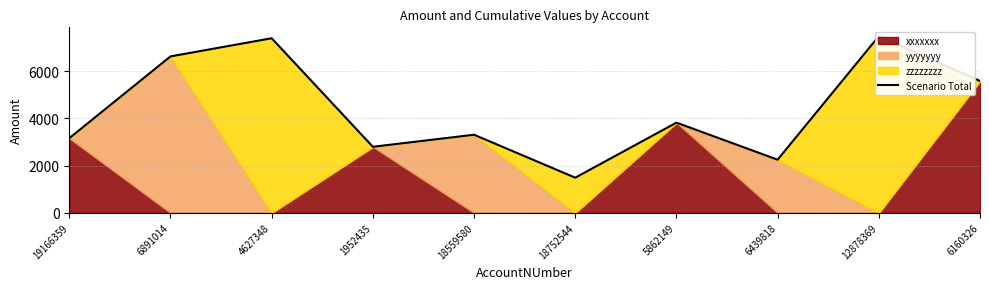

Reading left to right, transcribe all the data shown in this chart.

3158	6619	7388	2794	3304	1487	3816	2248	7476	5580